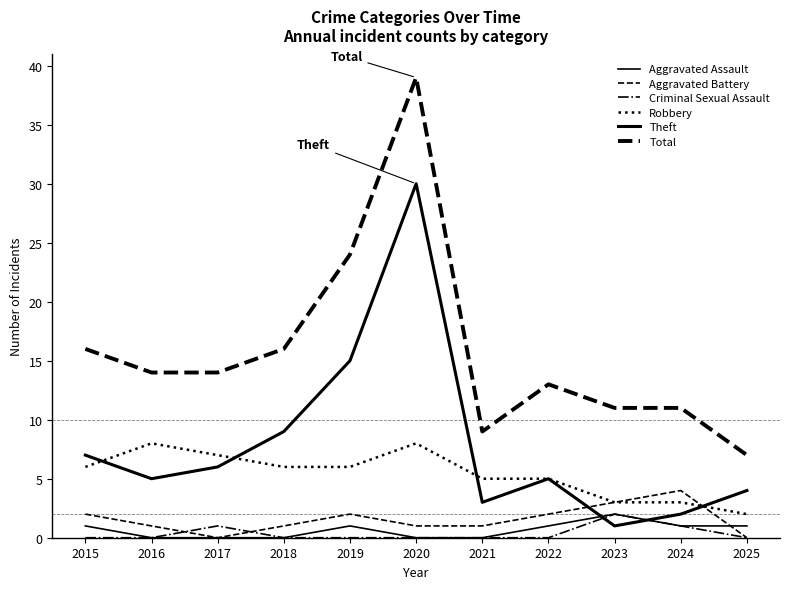

Reading left to right, extract all data points from this chart.

Aggravated Assault: 2015=1	2016=0	2017=0	2018=0	2019=1	2020=0	2021=0	2022=1	2023=2	2024=1	2025=1
Aggravated Battery: 2015=2	2016=1	2017=0	2018=1	2019=2	2020=1	2021=1	2022=2	2023=3	2024=4	2025=0
Criminal Sexual Assault: 2015=0	2016=0	2017=1	2018=0	2019=0	2020=0	2021=0	2022=0	2023=2	2024=1	2025=0
Robbery: 2015=6	2016=8	2017=7	2018=6	2019=6	2020=8	2021=5	2022=5	2023=3	2024=3	2025=2
Theft: 2015=7	2016=5	2017=6	2018=9	2019=15	2020=30	2021=3	2022=5	2023=1	2024=2	2025=4
Total: 2015=16	2016=14	2017=14	2018=16	2019=24	2020=39	2021=9	2022=13	2023=11	2024=11	2025=7